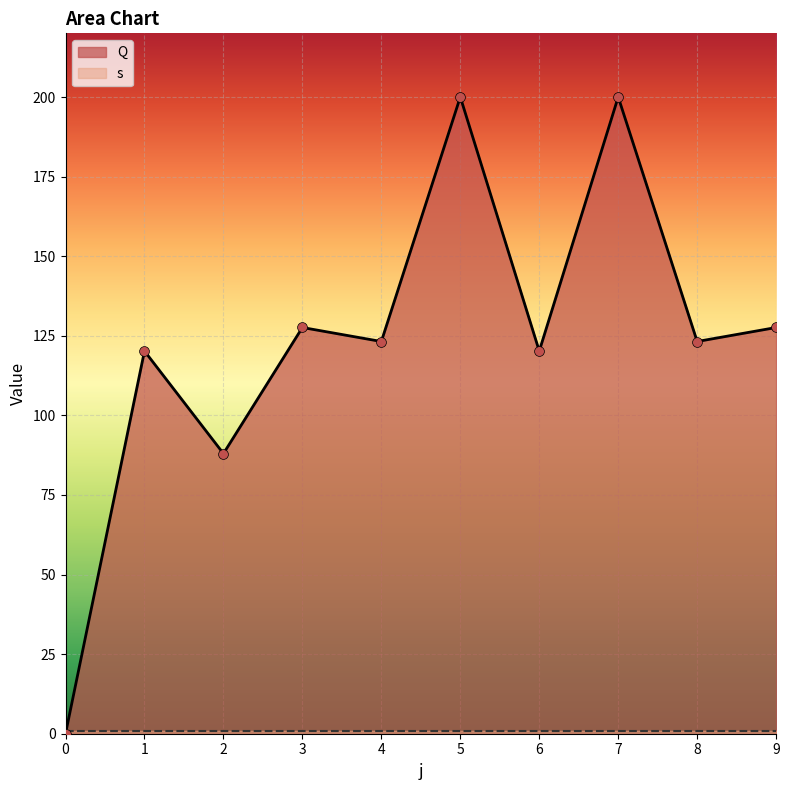

What is the change in value from 7 to 8?

-76.8